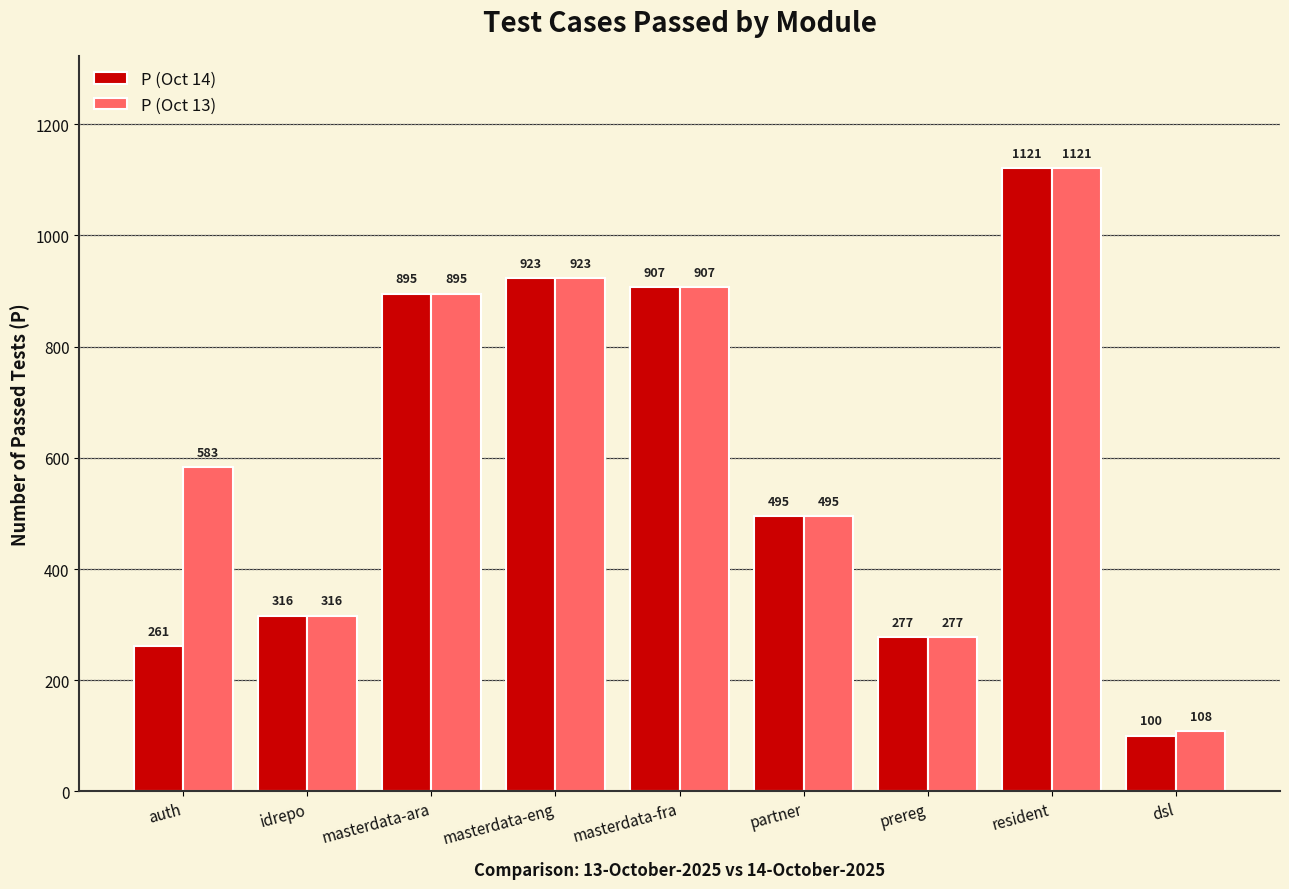

What is the value of the P (Oct 13) bar at the 7th from the left?

277